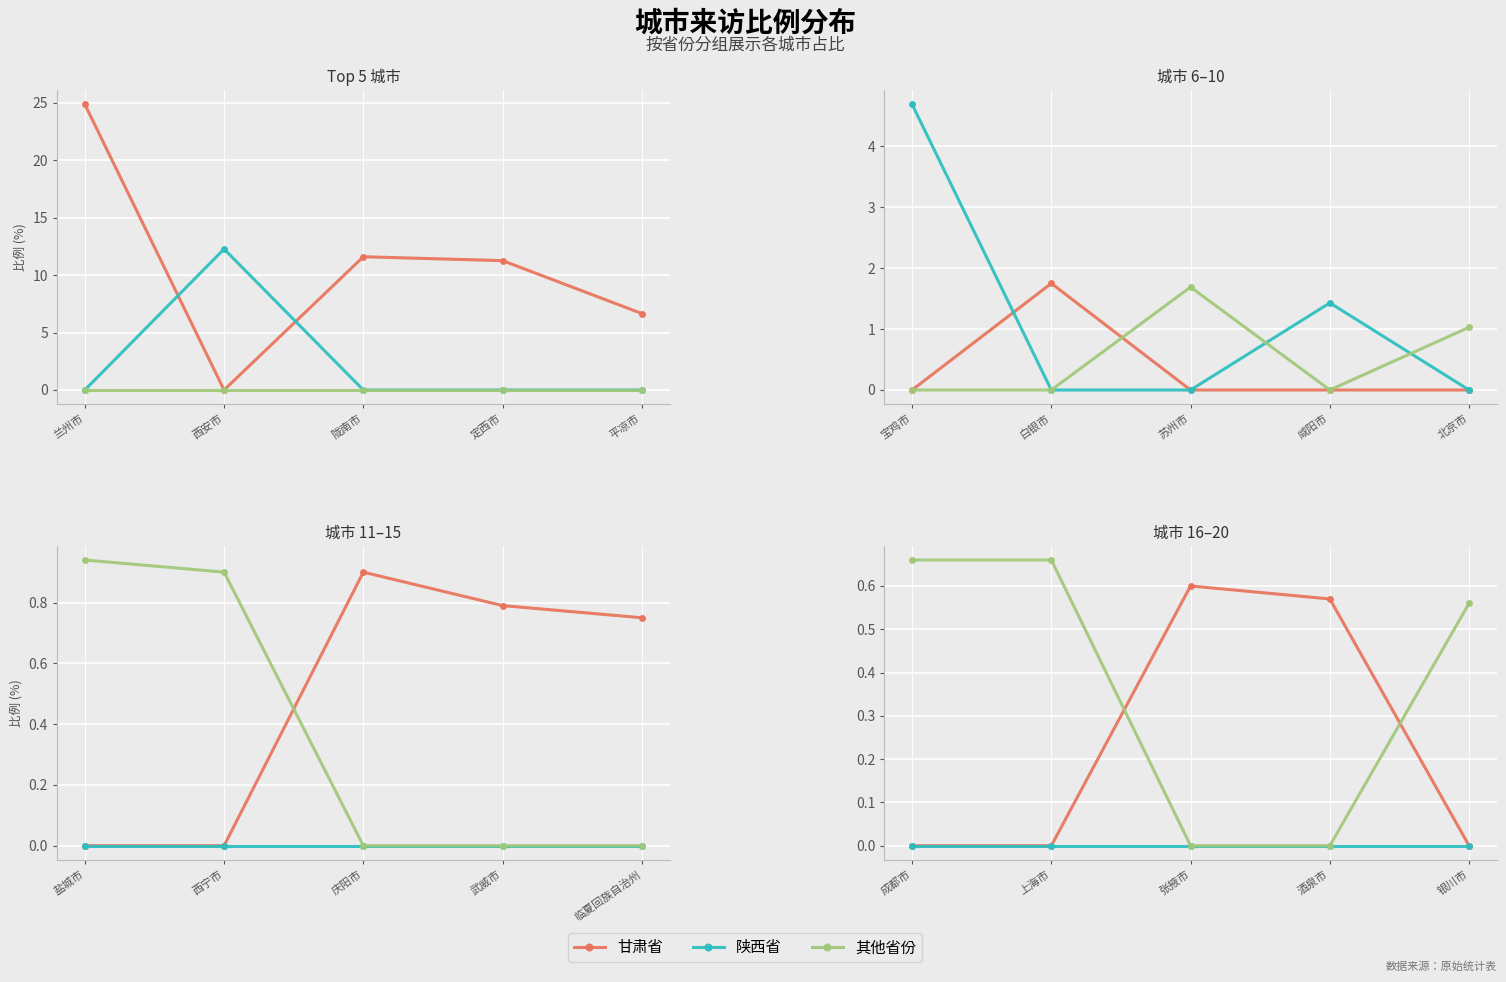

What is the label of the 5th point from the right?

成都市